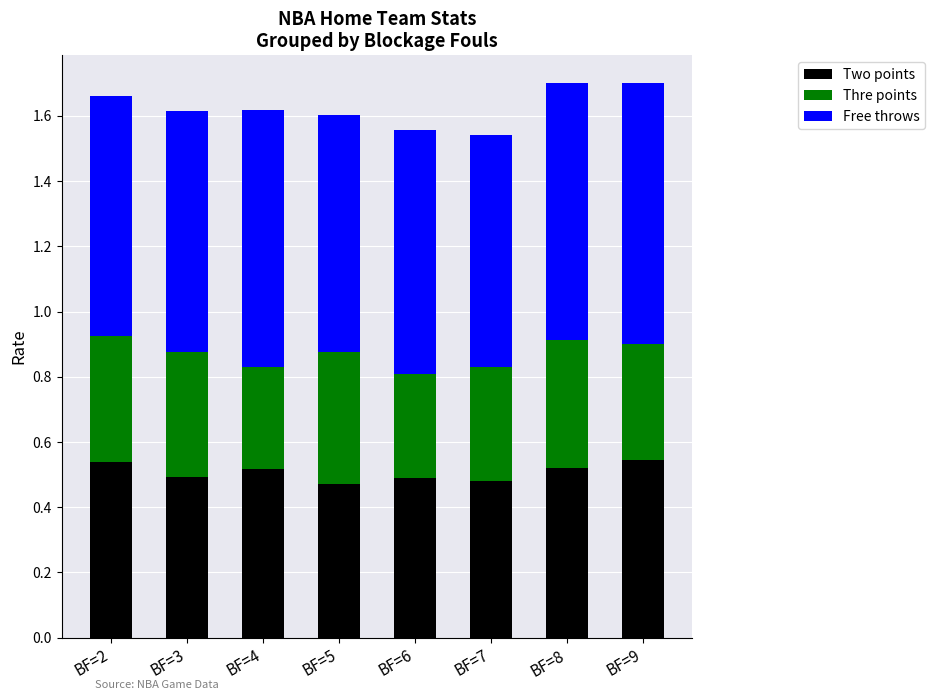

What is the total value across all series at BF=7?

1.5